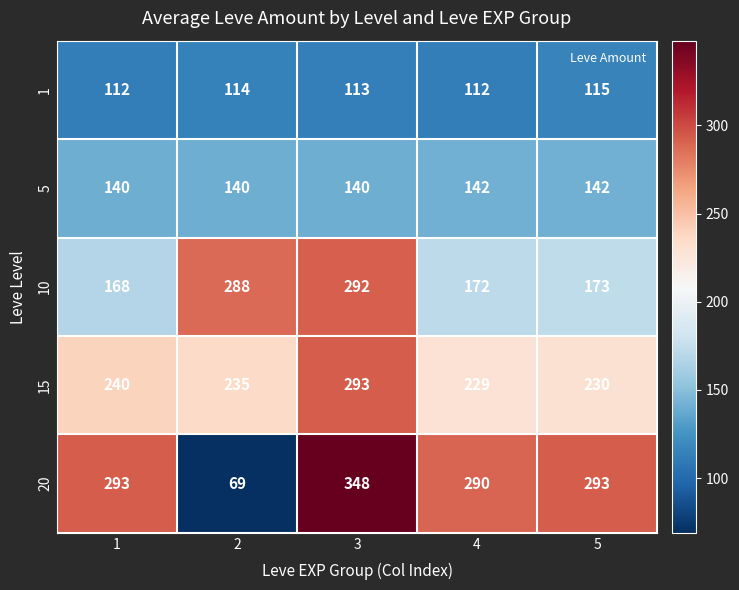

Which series has the largest total across all categories?

20